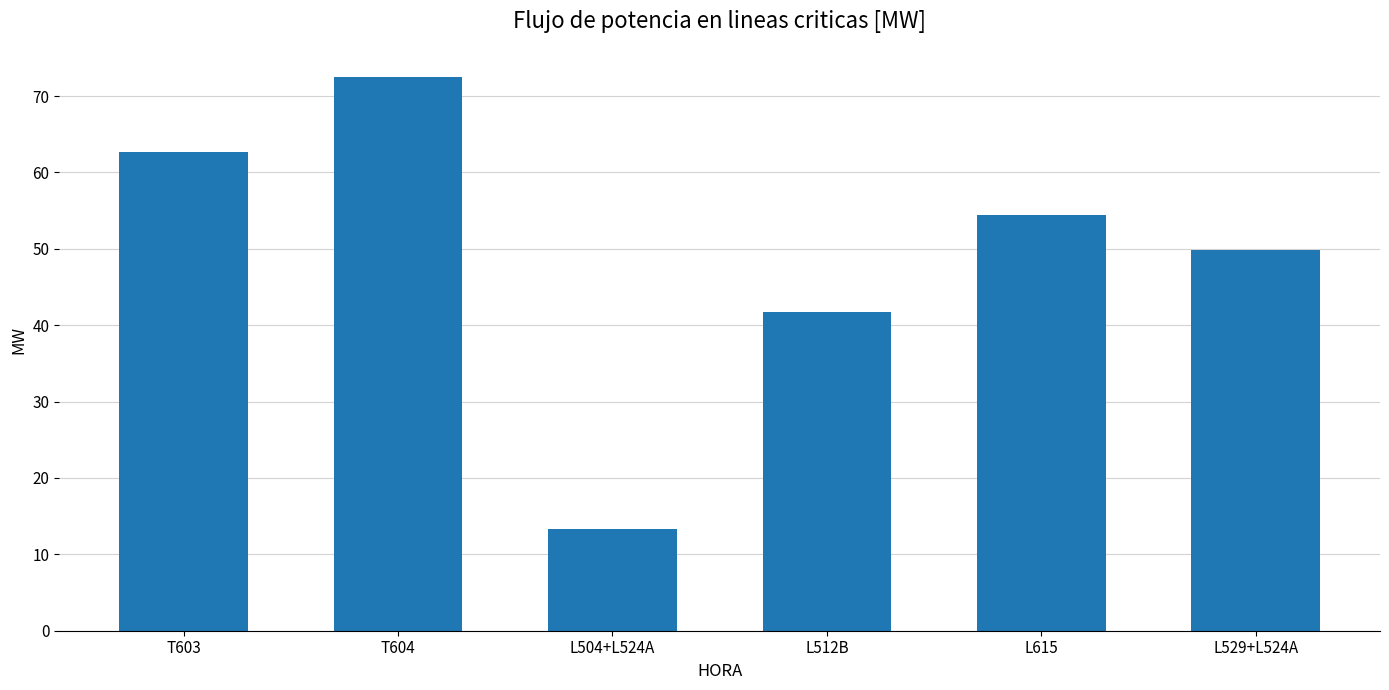

What is the minimum value shown in the chart?

13.3